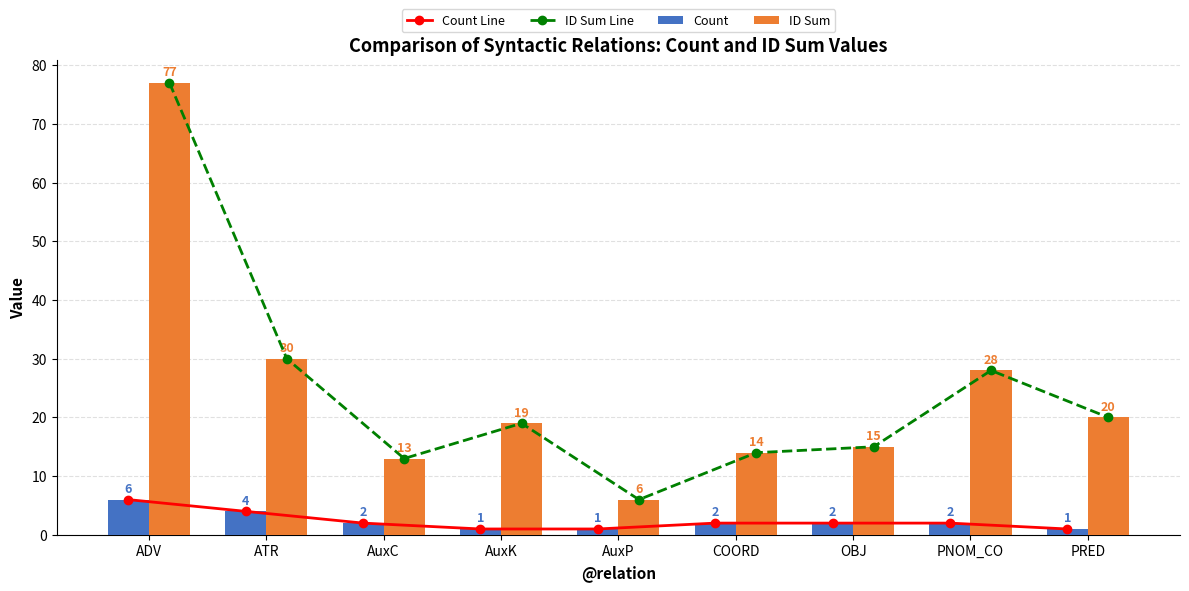

What are all the series names shown in the legend?

Count Line, ID Sum Line, Count, ID Sum